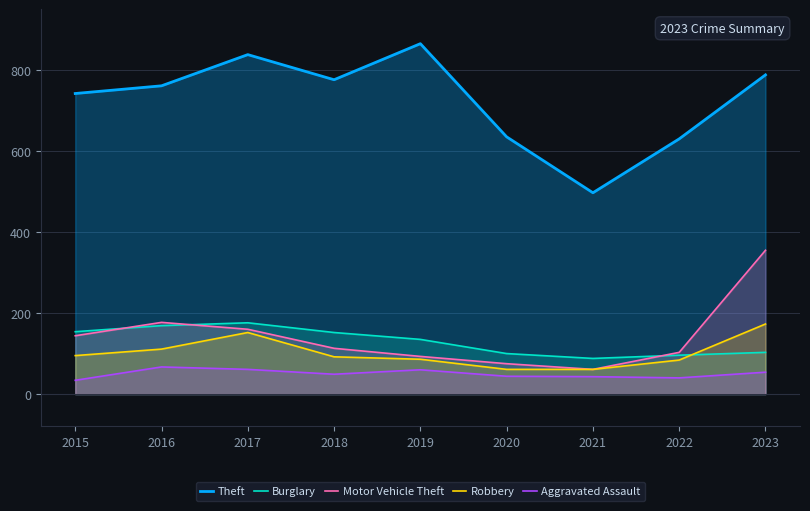

List the labels in order of Motor Vehicle Theft value, largest first.

2023, 2016, 2017, 2015, 2018, 2022, 2019, 2020, 2021